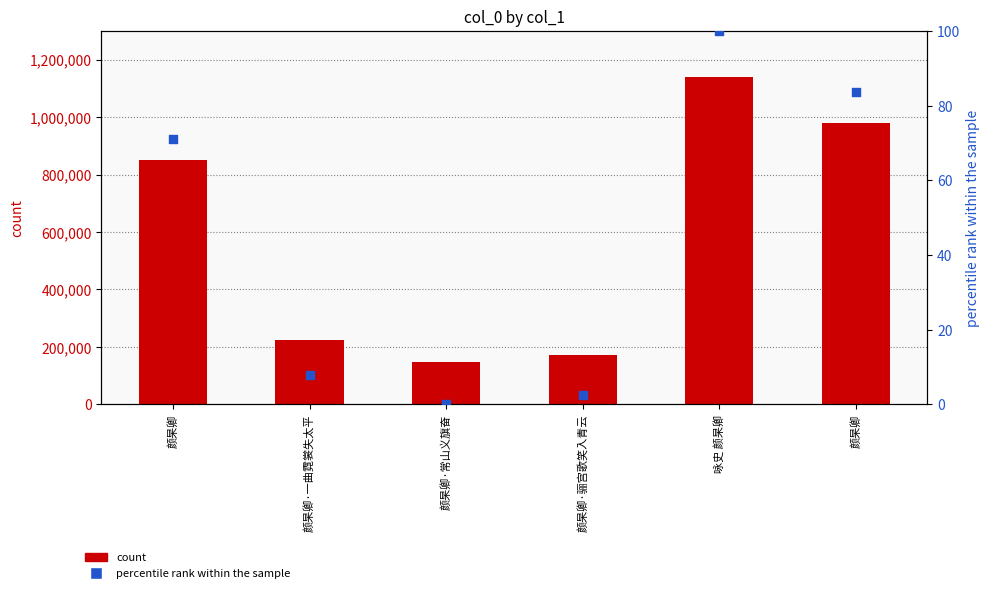

Which series has the largest total across all categories?

count